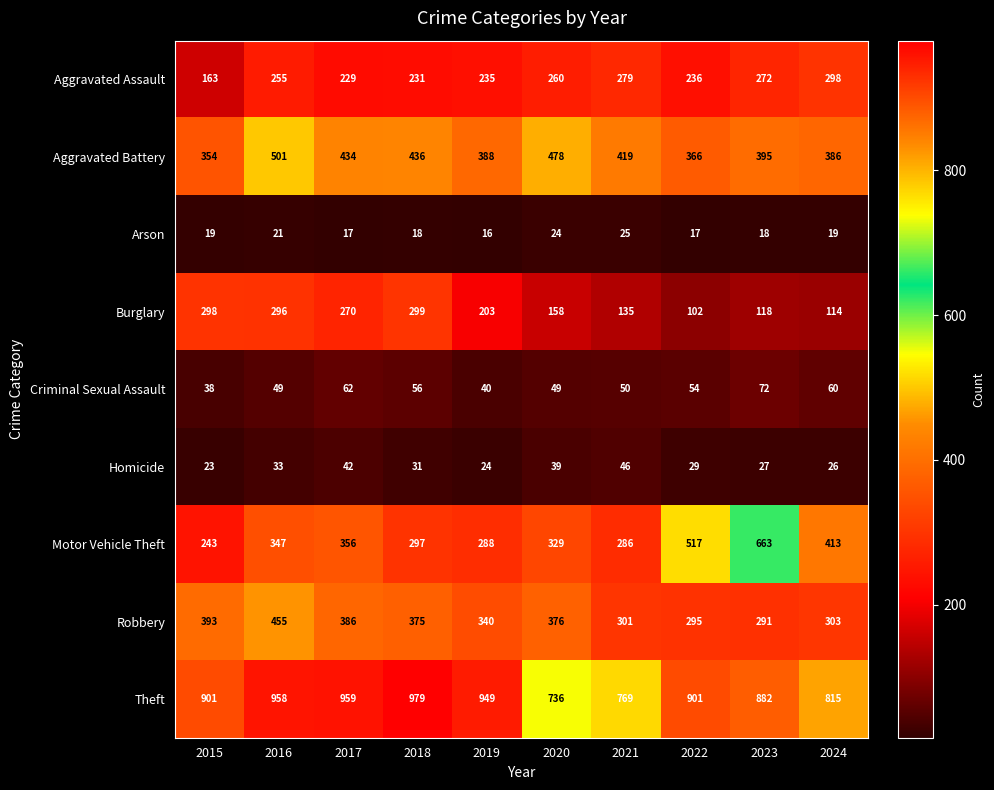

Is it true that Robbery equals 596 at 2015?

False